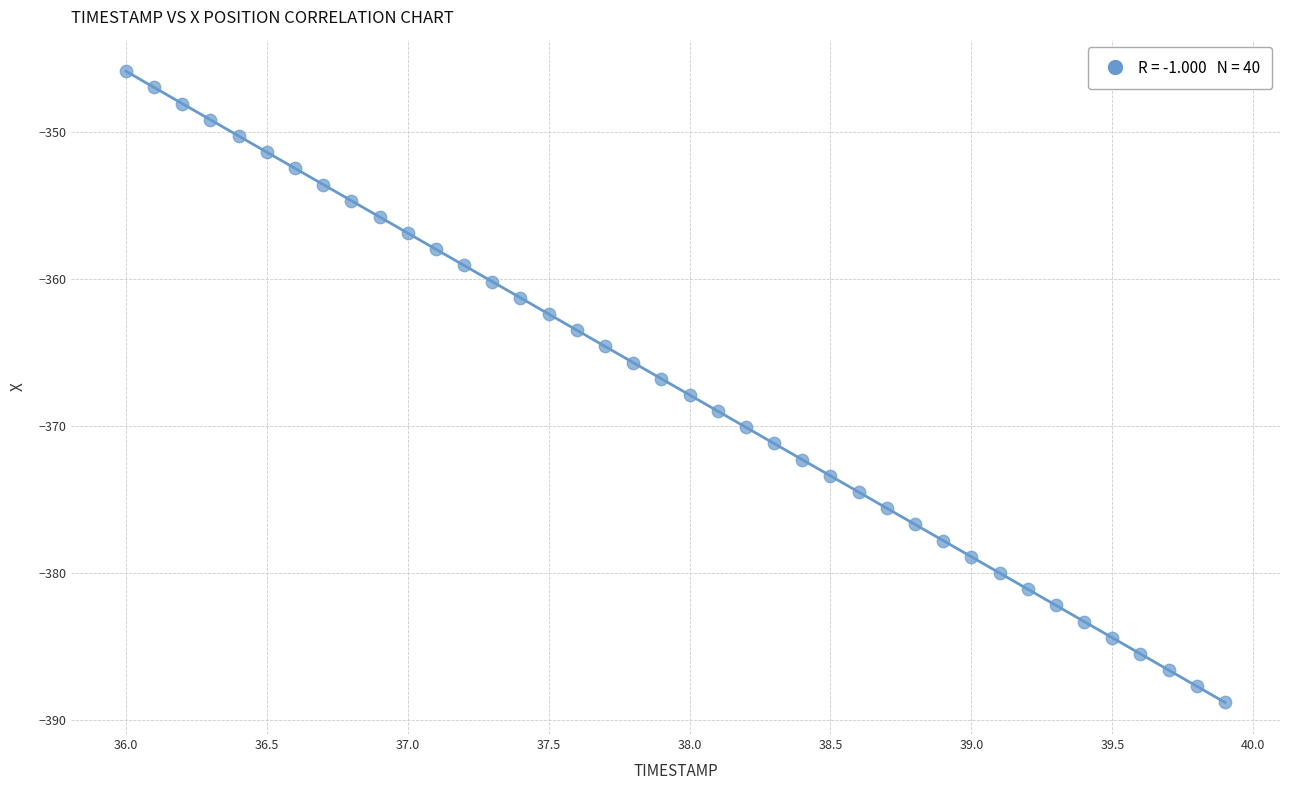

What is the range of X values (max minus min)?

3.9